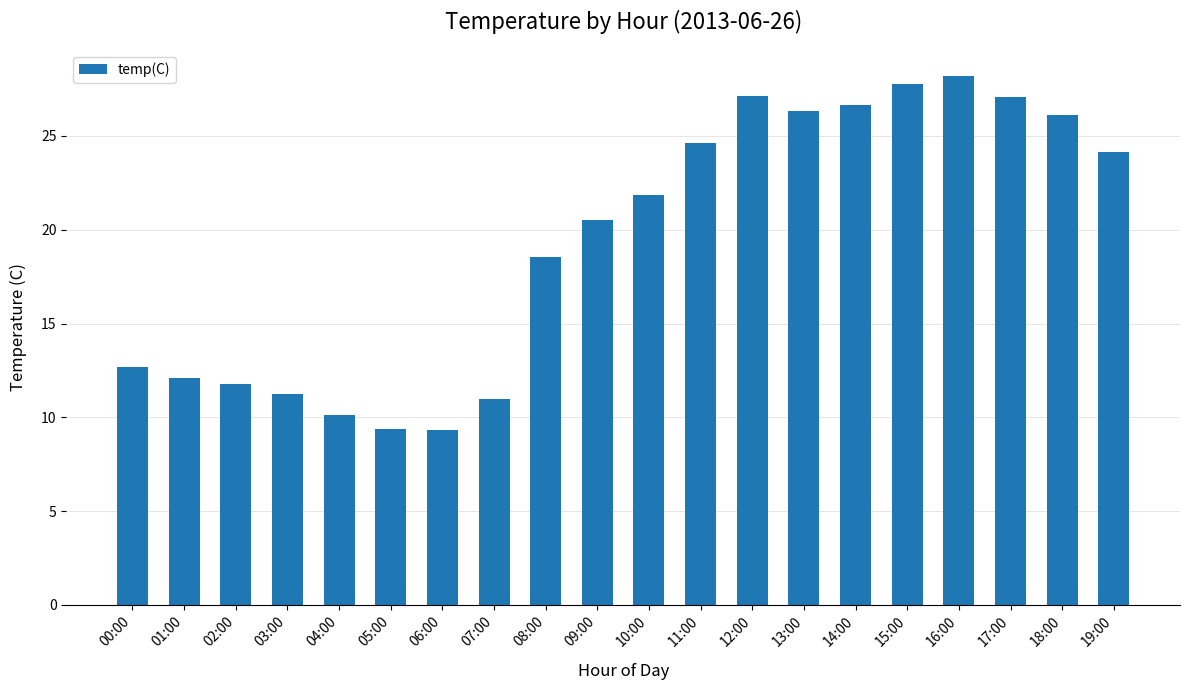

What is the sum of the values at 07:00 and 19:00?

35.1